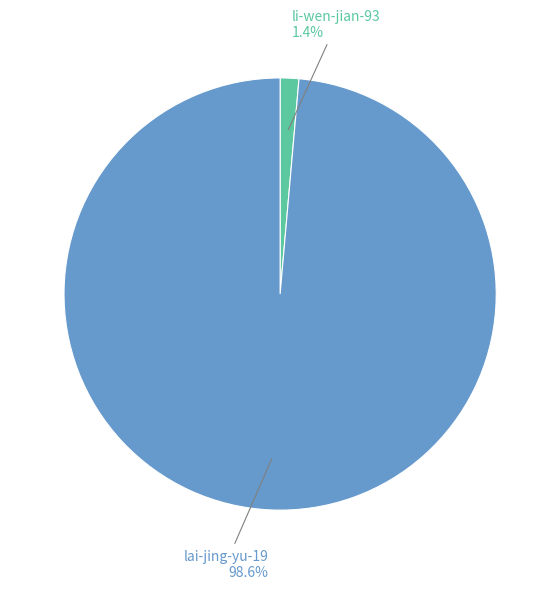

Is there any slice that represents more than half of the pie?

Yes